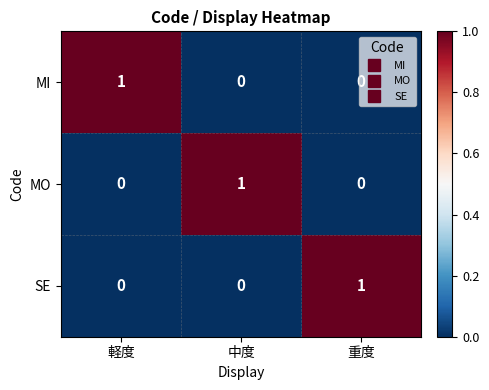

At how many categories does at least one series exceed 0?

3